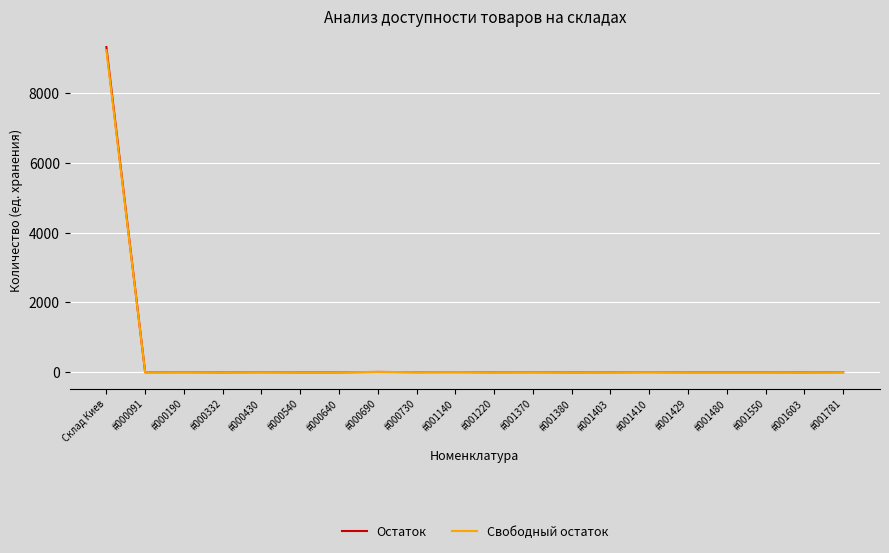

At which category is the sum across all series the highest?

Склад Киев